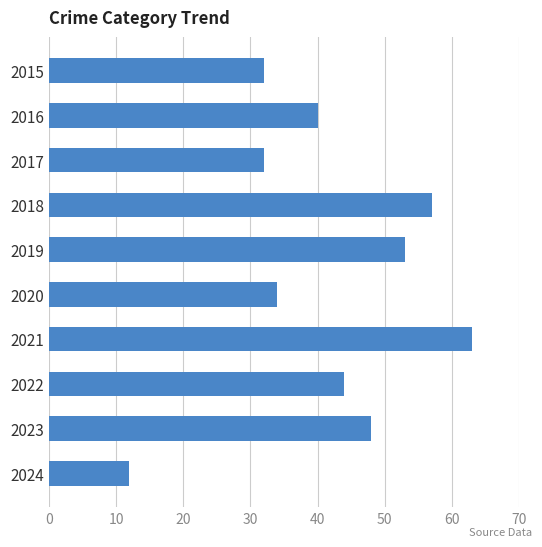

What is the change in value from 2017 to 2019?

+21